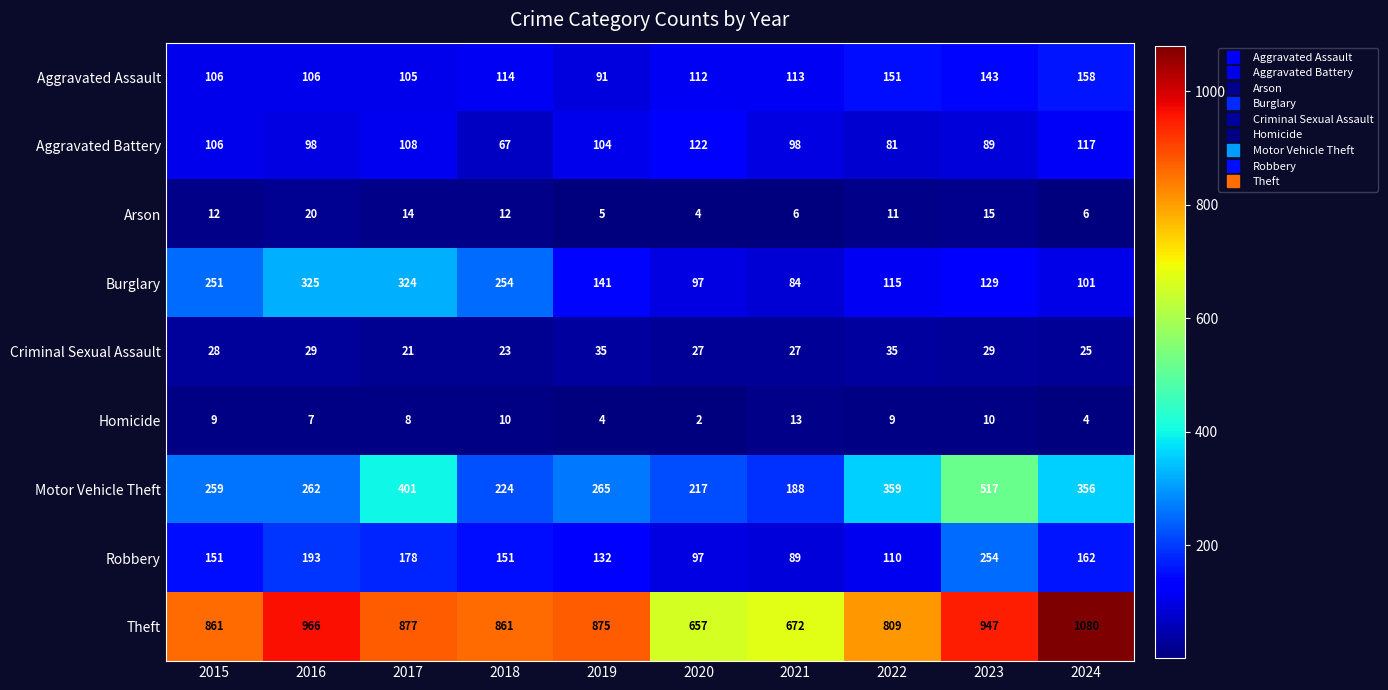

What is the average value of the Aggravated Battery series?

99